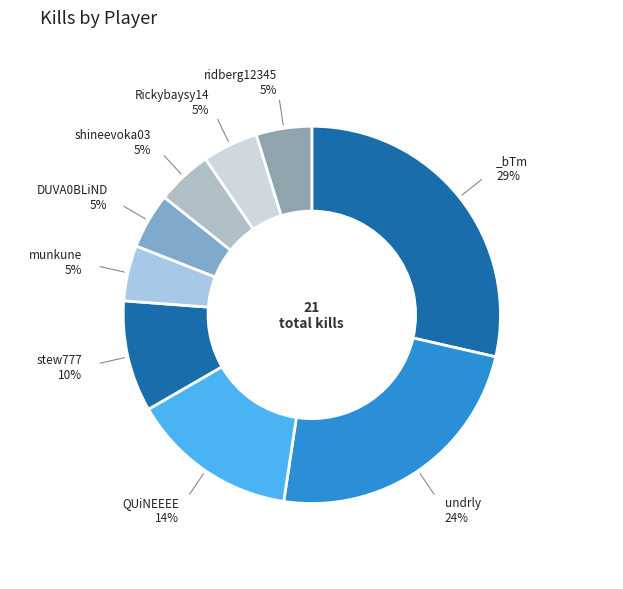

How many segments does this pie chart have?

9